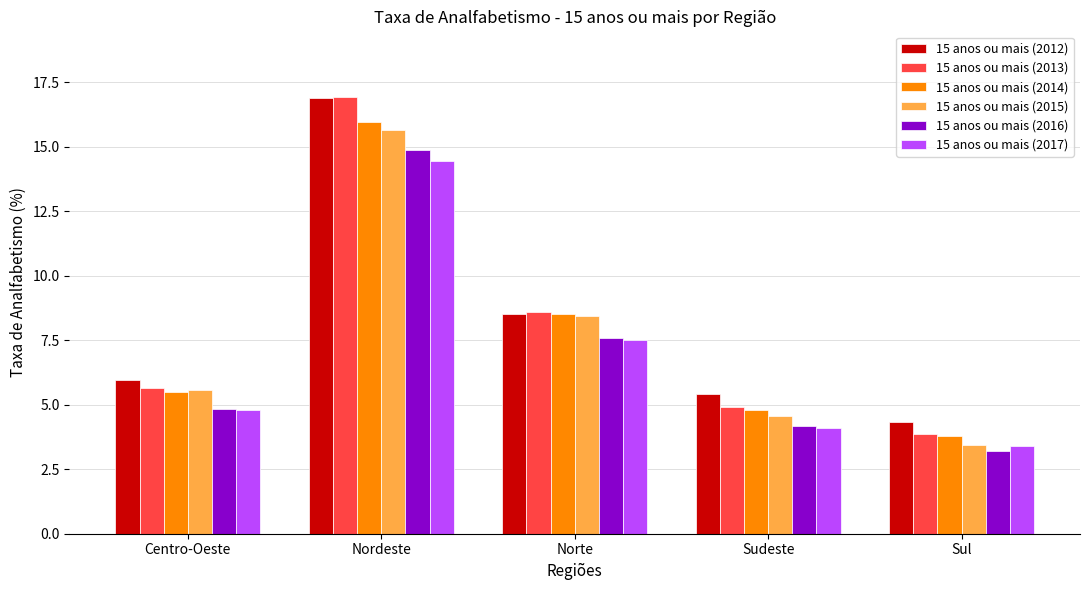

Is the value of 15 anos ou mais (2015) at Sudeste greater than the value of 15 anos ou mais (2016) at Nordeste?

No